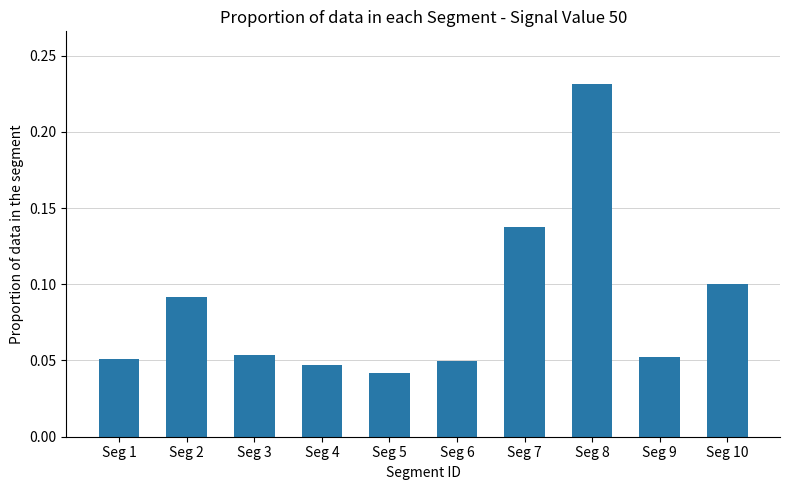

Which label corresponds to the largest value in the chart?

Seg 8